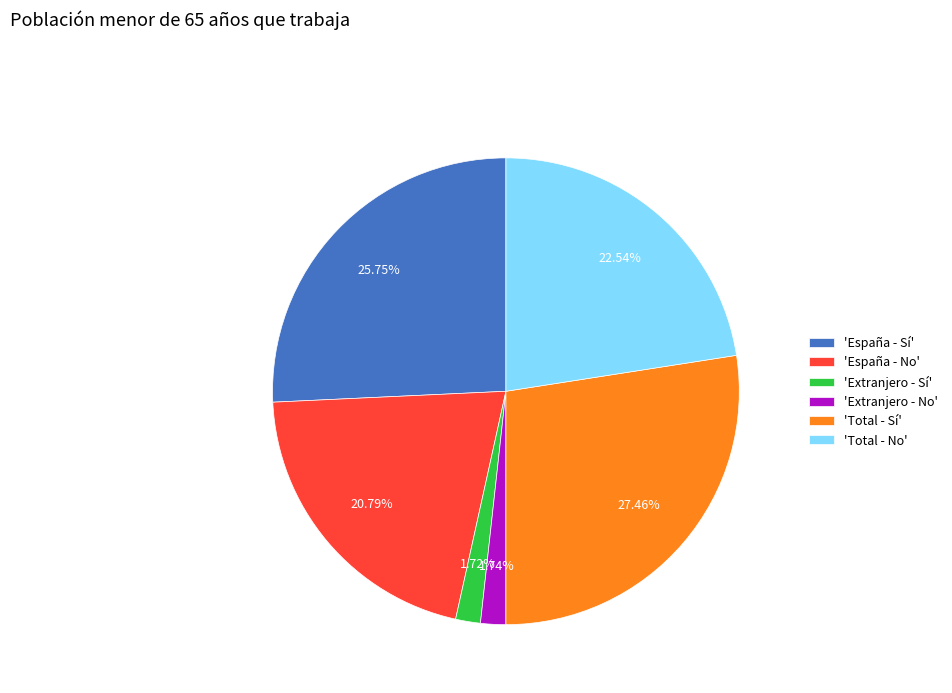

Is there any slice that represents more than half of the pie?

No